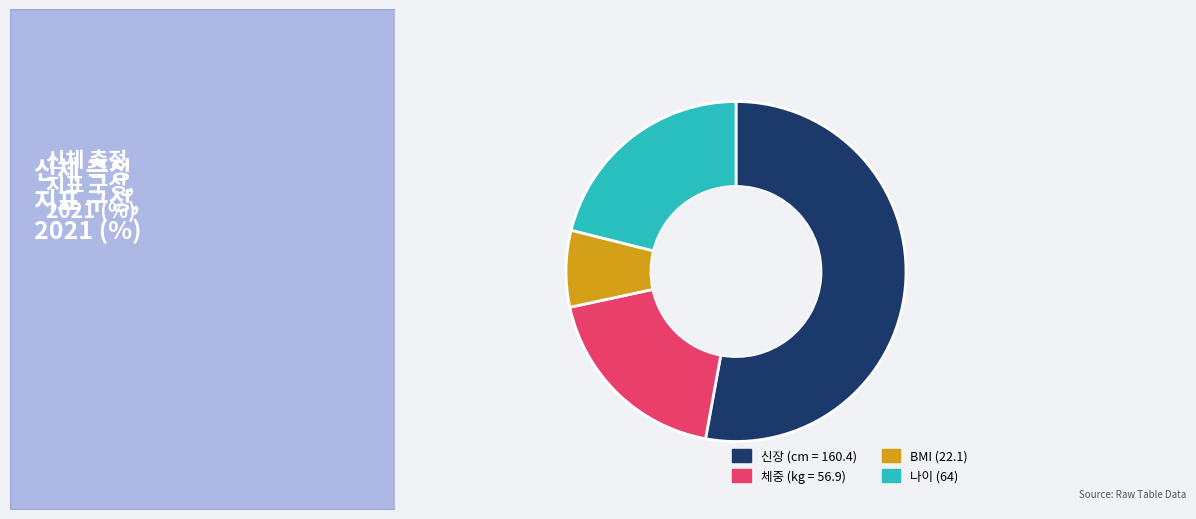

Does any single category account for the majority?

Yes